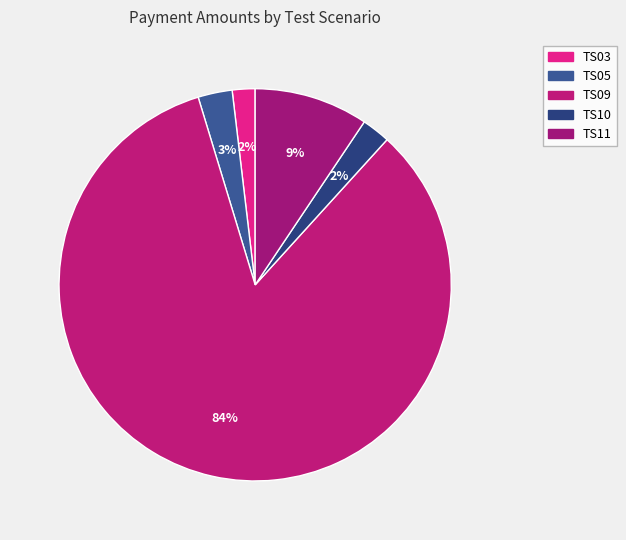

How many slices are in this pie chart?

5